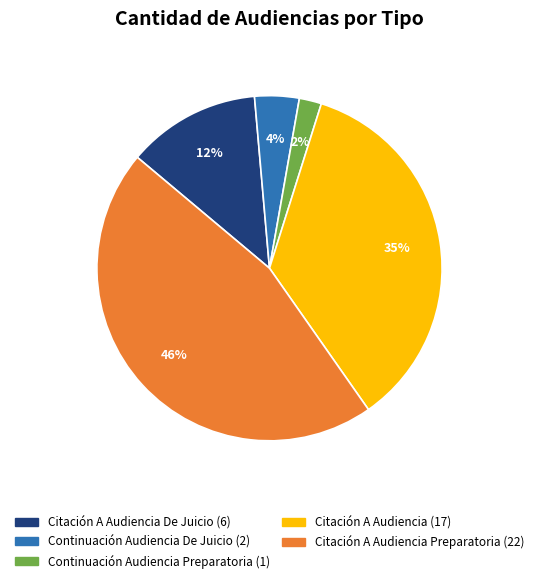

Does any single category account for the majority?

No